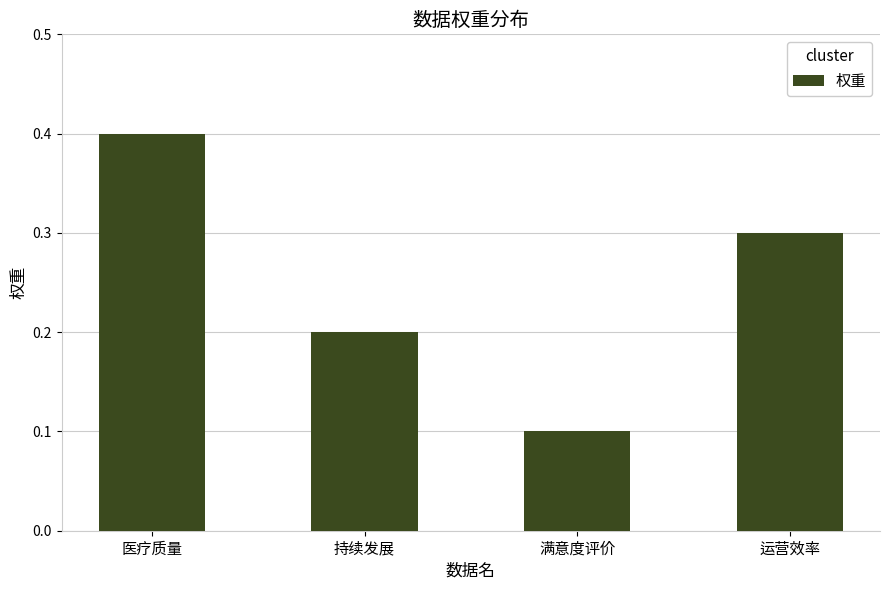

Which has a higher value, 满意度评价 or 医疗质量?

医疗质量